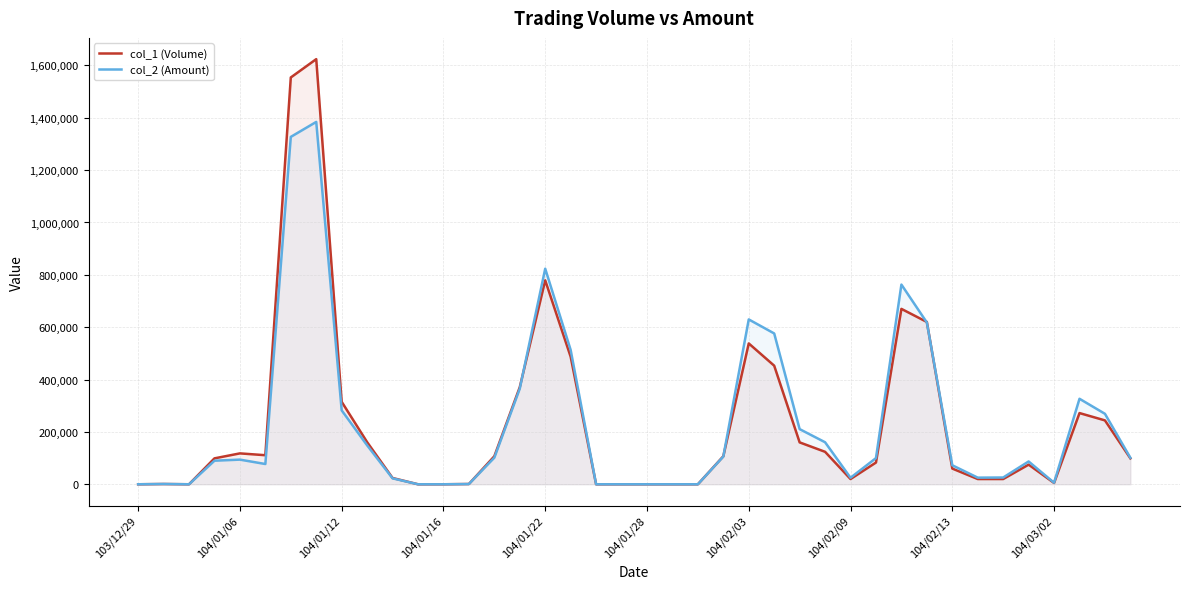

How many intersections are there between col_1 (Volume) and col_2 (Amount)?

4